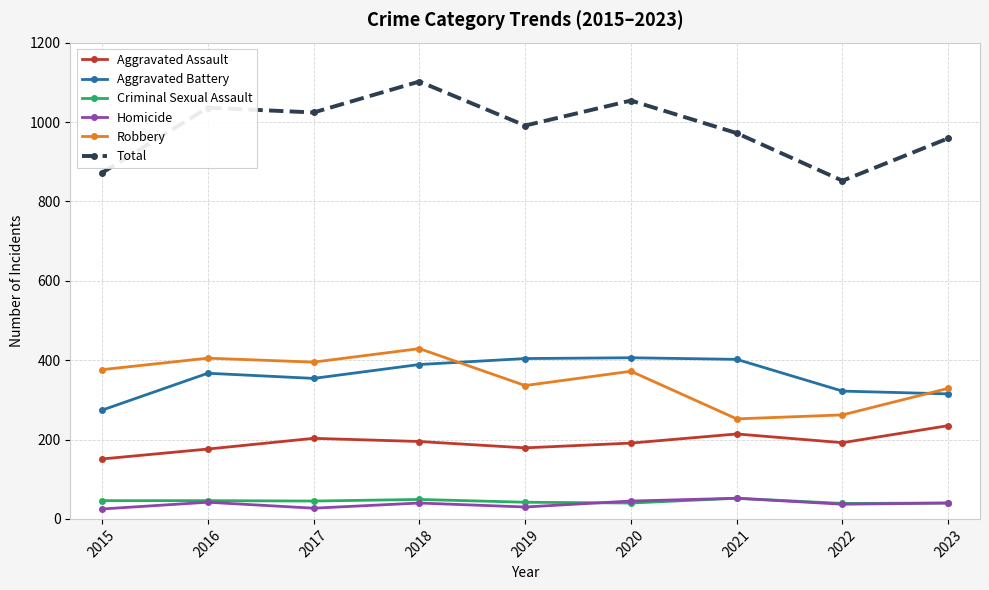

True or false: Total has a value of 991 at 2019.

True